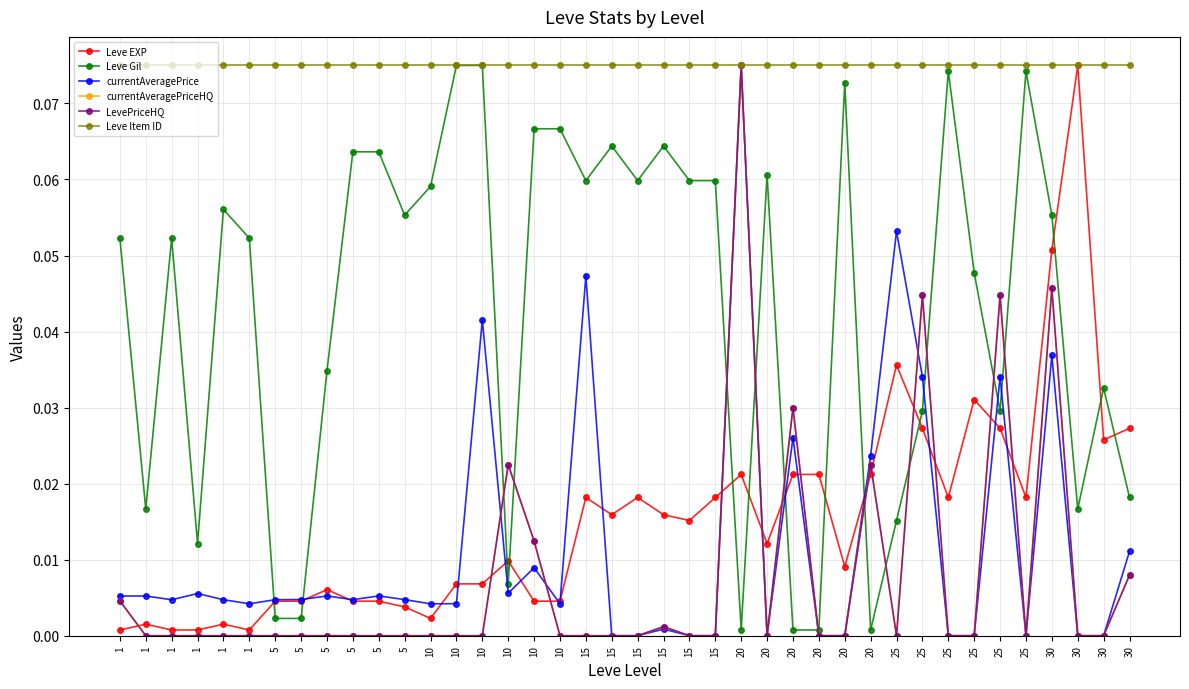

What is the maximum value shown in the chart?

0.1